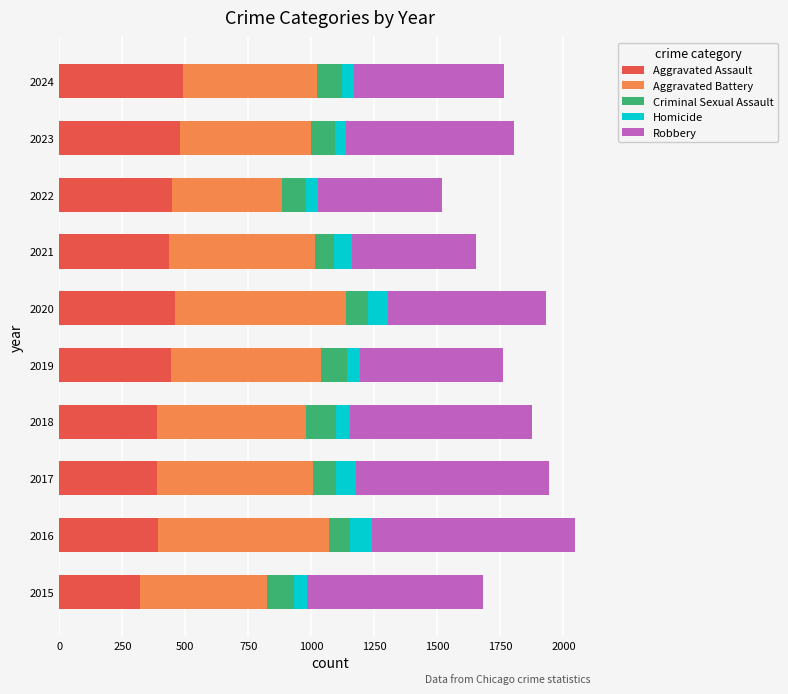

What is the difference between the maximum and minimum values in the Aggravated Assault series?

172